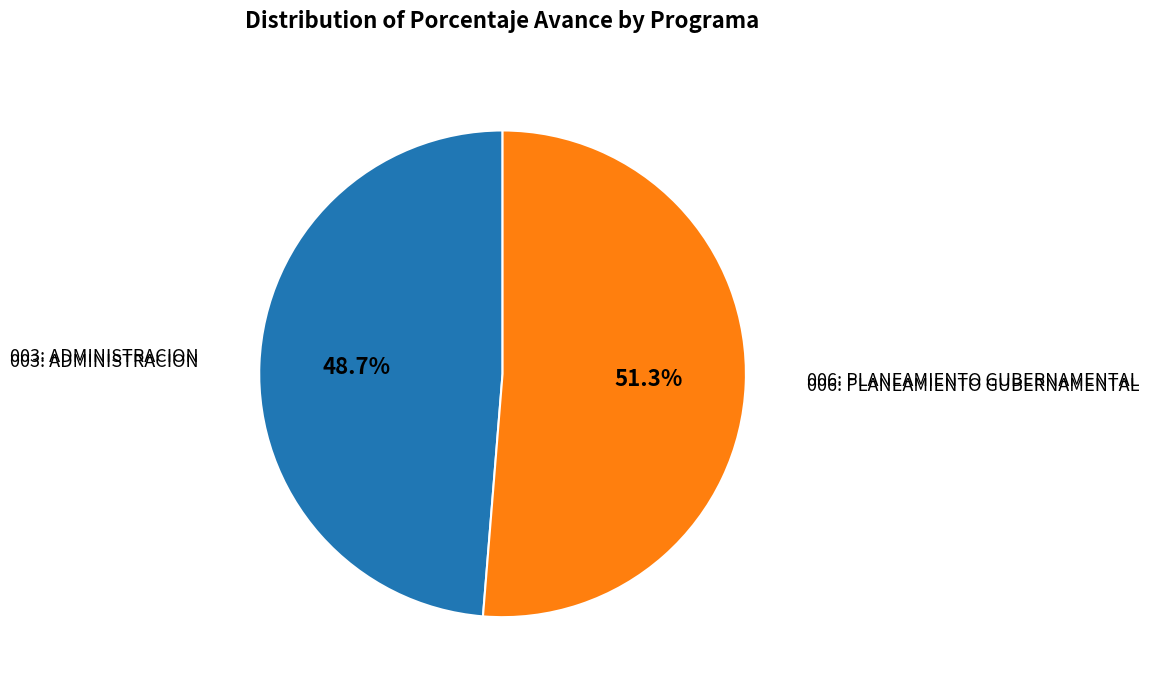

Rank the categories by value from lowest to highest.

003: ADMINISTRACION, 006: PLANEAMIENTO GUBERNAMENTAL